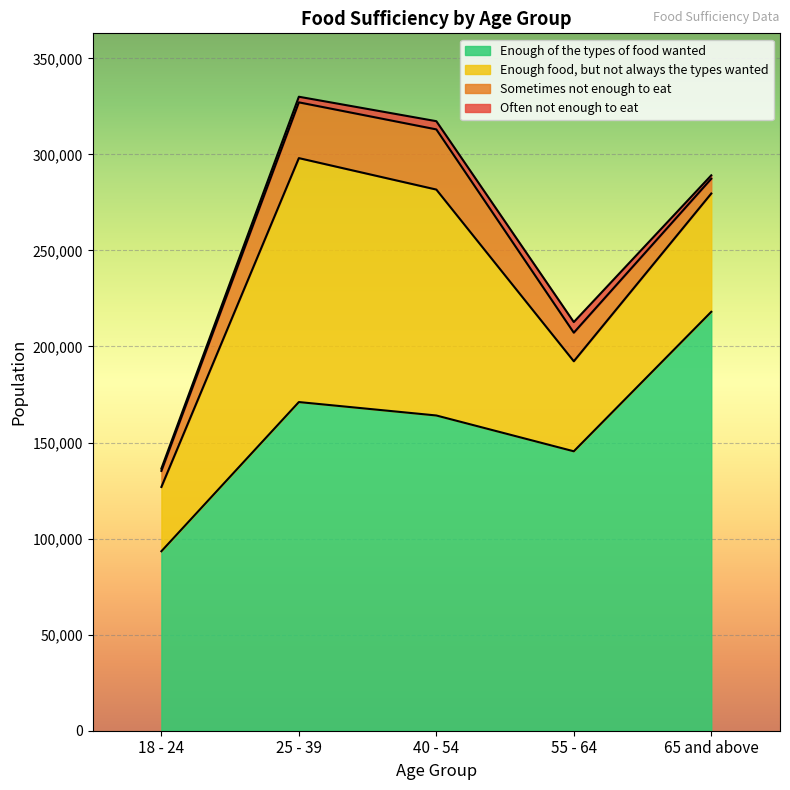

What is the difference between the highest and lowest values at 18 - 24?

92225